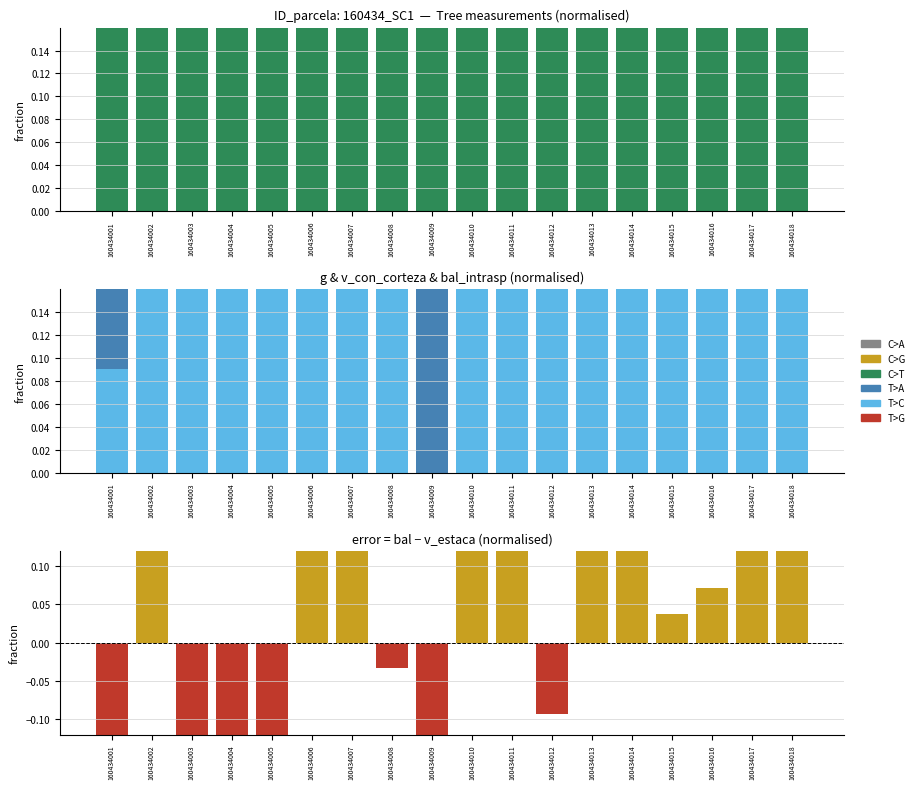

What is the value of the v_con_corteza bar at the 4th from the left?

0.3